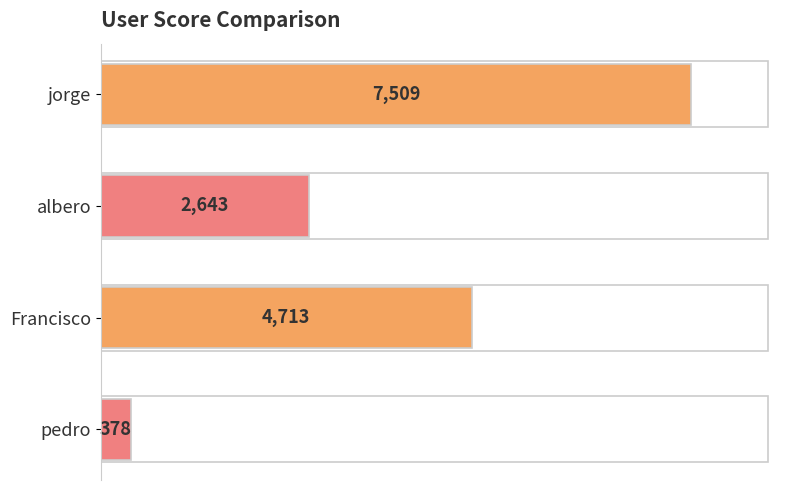

Rank the categories by value from highest to lowest.

jorge, Francisco, albero, pedro